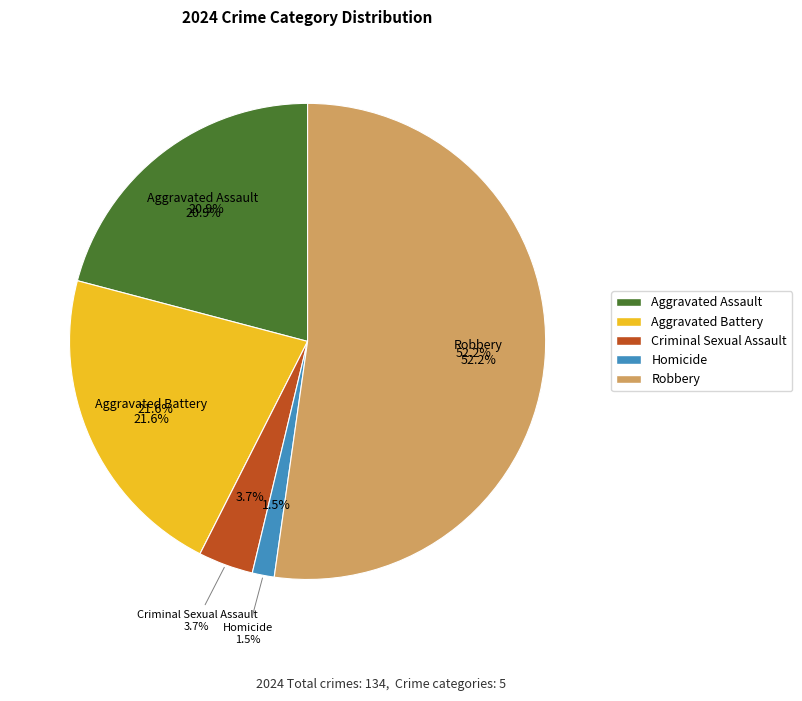

Is the sum of Aggravated Battery and Criminal Sexual Assault greater than half?

No